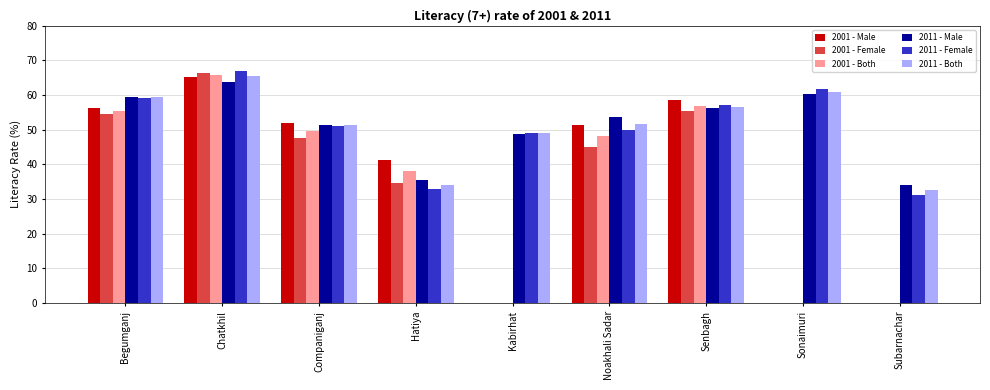

What is the maximum value for 2011 - Both?

65.6